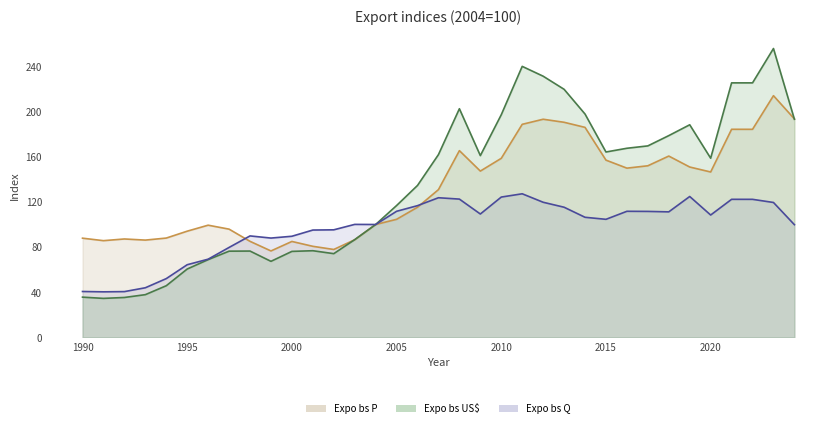

Which category has the lowest value in the Expo bs US$ series?

1991